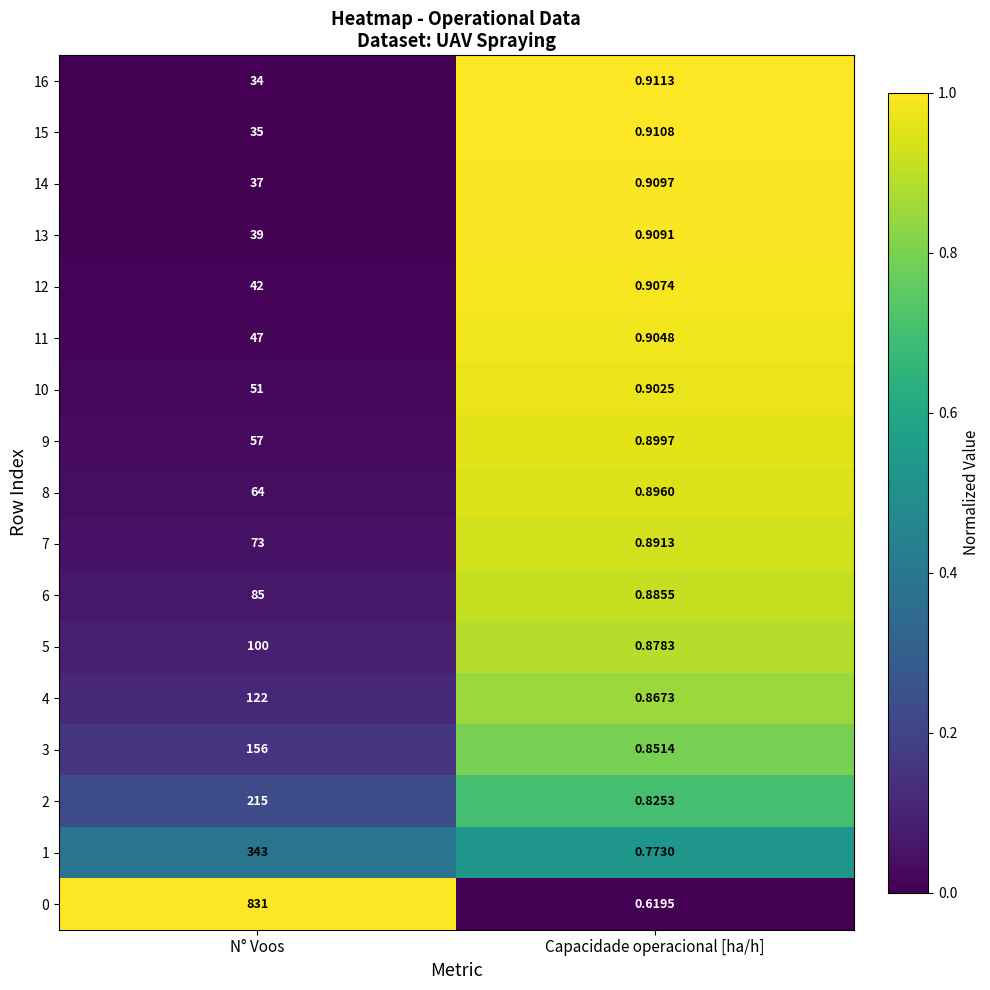

At which label does 11 reach its minimum?

Capacidade operacional [ha/h]